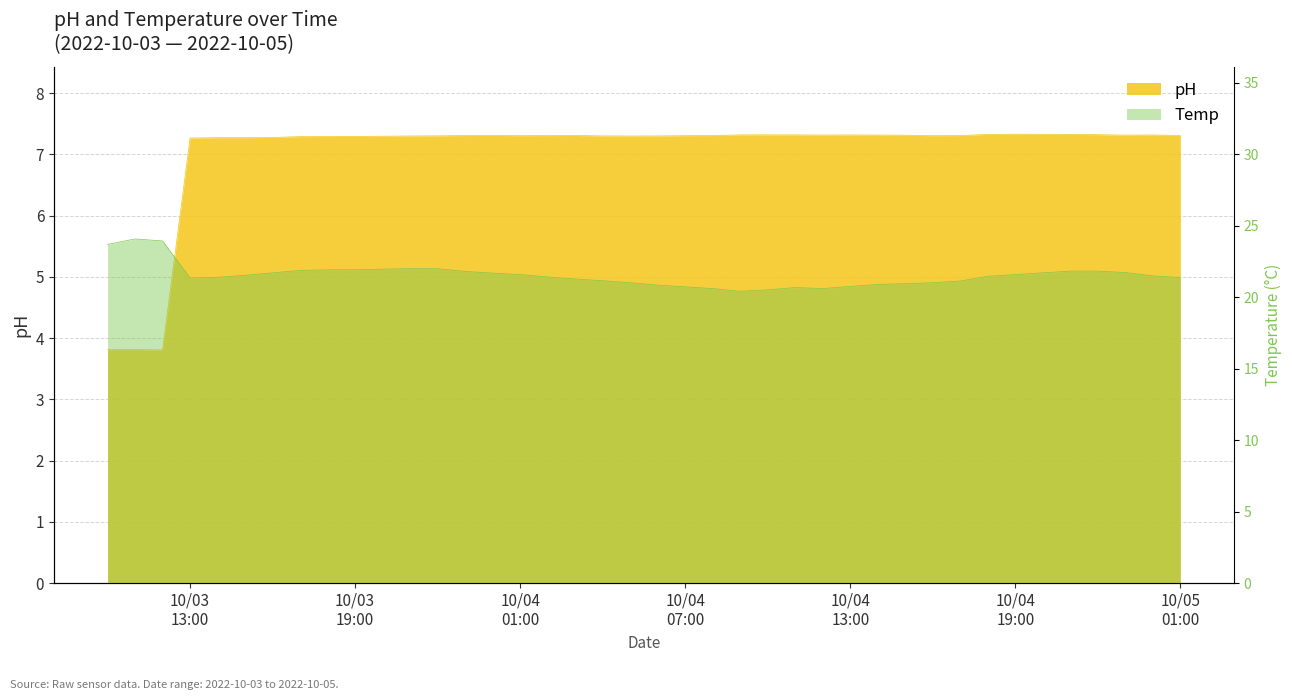

How many series are shown in this chart?

2